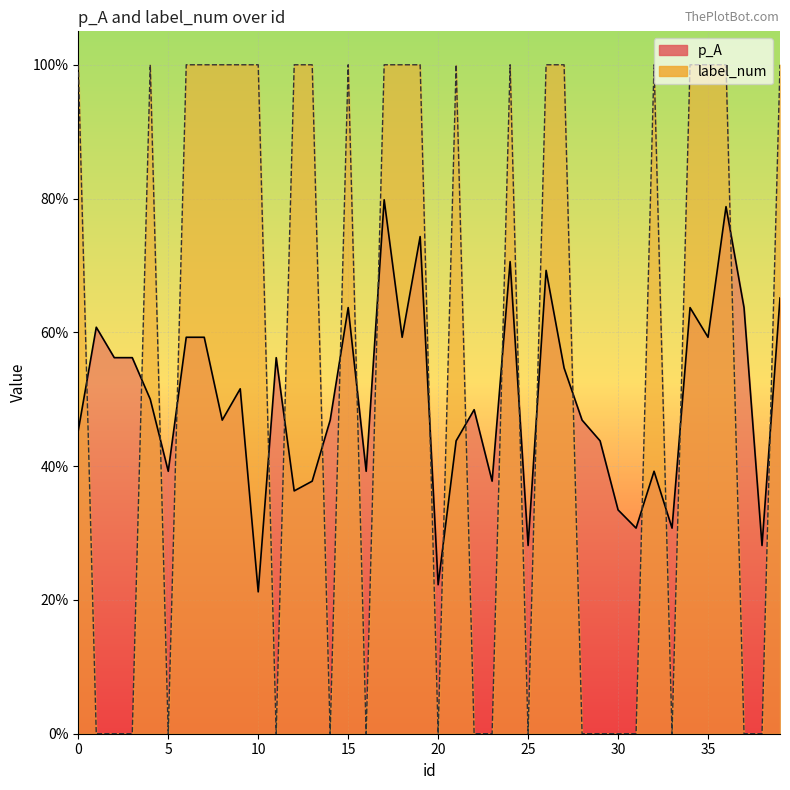

How many label_num values are between 0 and 1?

40